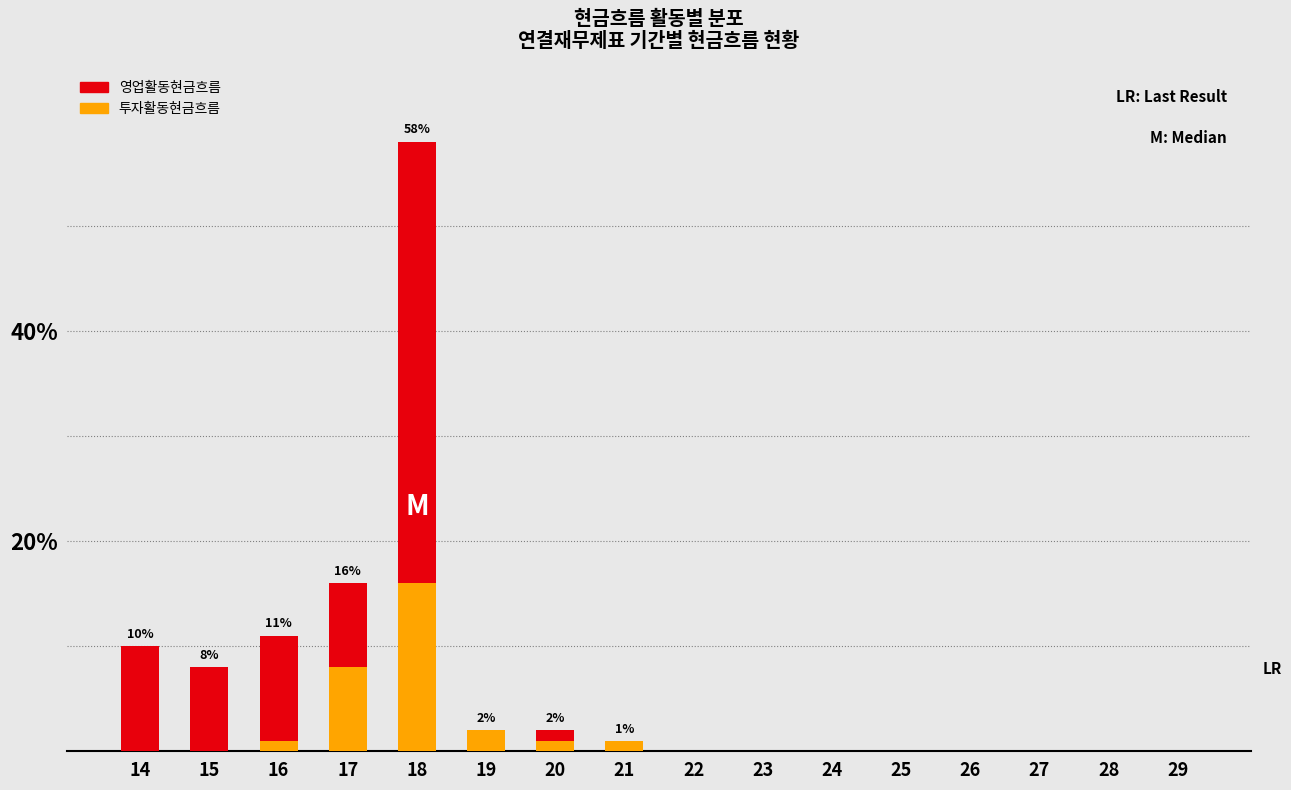

At which category is the sum across all series the highest?

18